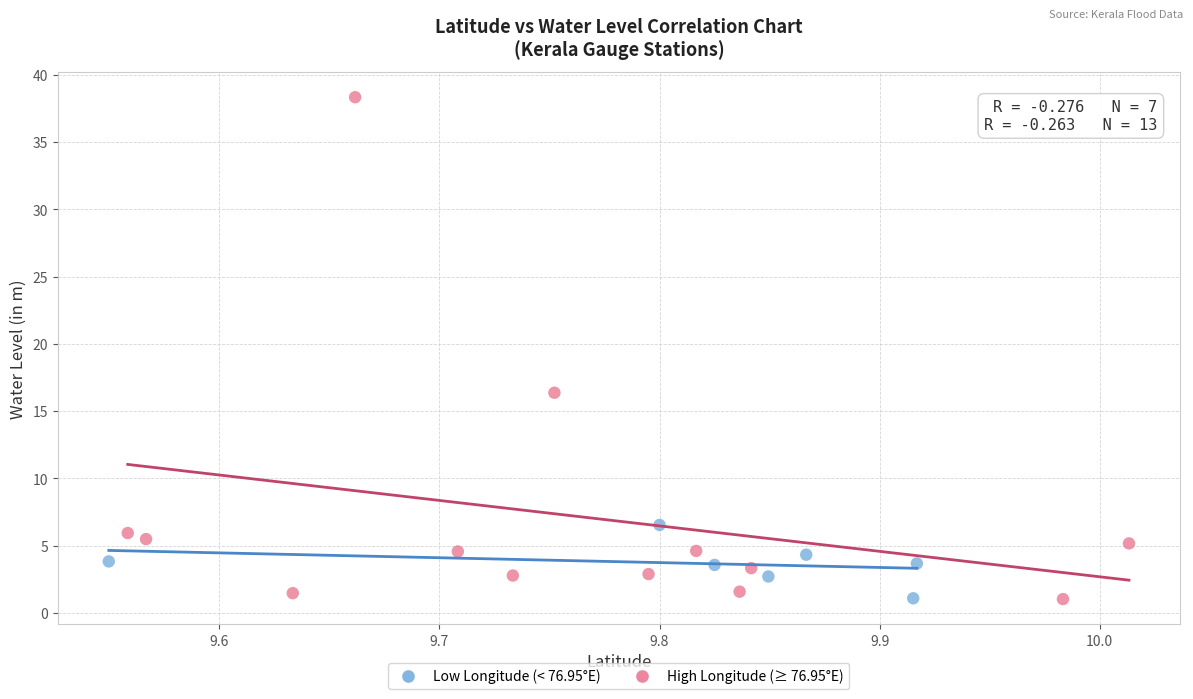

Which series reaches the maximum Y coordinate?

High Longitude (≥ 76.95°E)